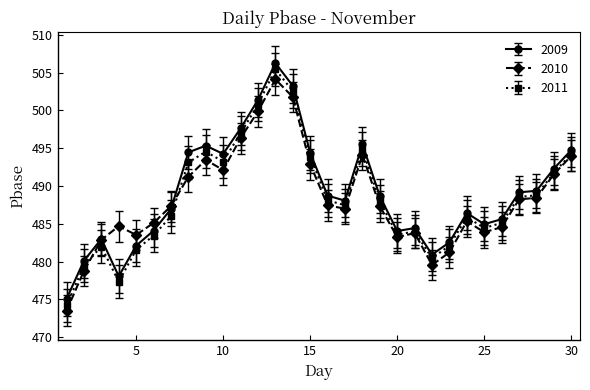

What is the lowest value of the 2009 series?

475.1